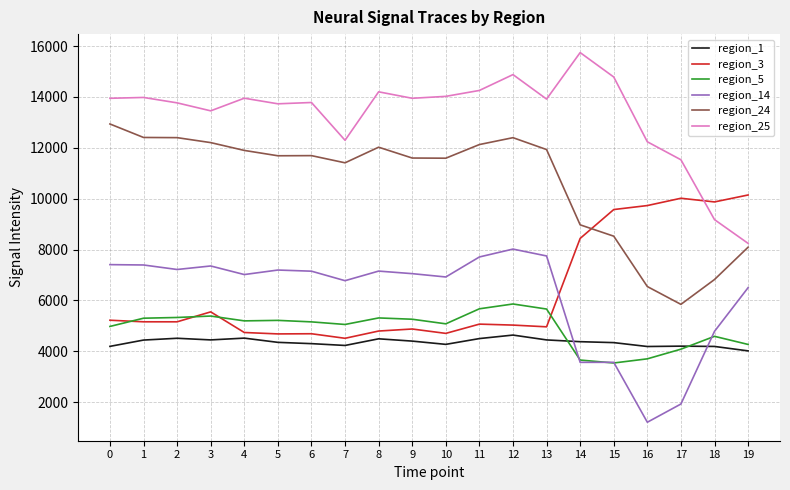

Is the value of region_24 at 14 greater than the value of region_14 at 10?

Yes